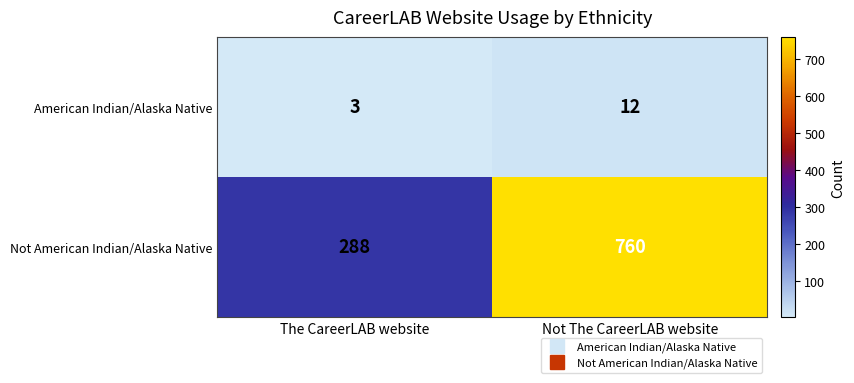

Reading left to right, extract all data points from this chart.

American Indian/Alaska Native: The CareerLAB website=3	Not The CareerLAB website=12
Not American Indian/Alaska Native: The CareerLAB website=288	Not The CareerLAB website=760